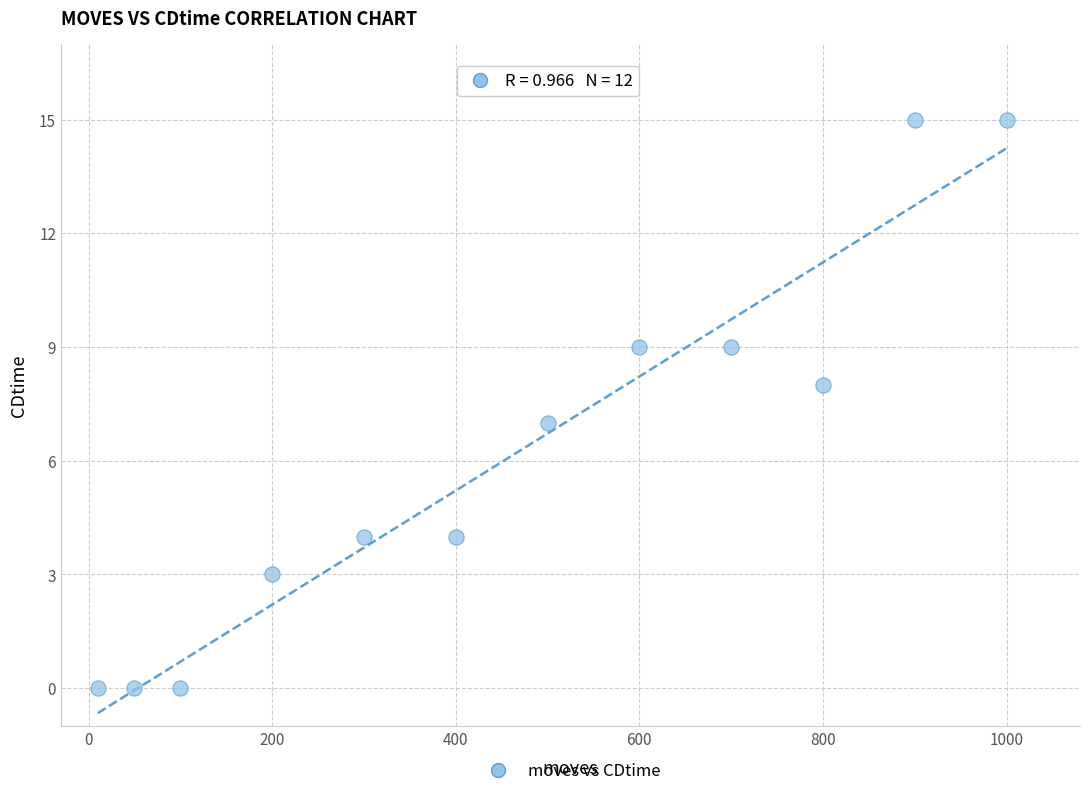

What is the average X value?

463